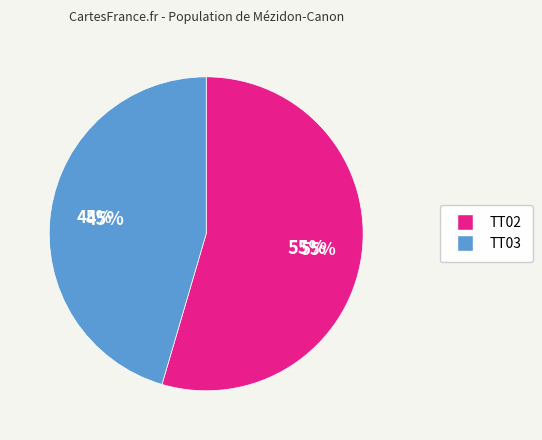

Rank the categories by value from lowest to highest.

TT03, TT02